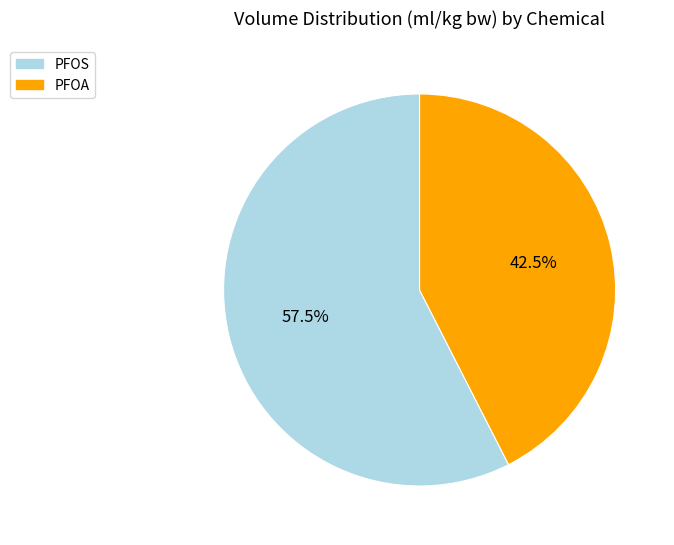

What portion of the pie excludes PFOS?

42.5%